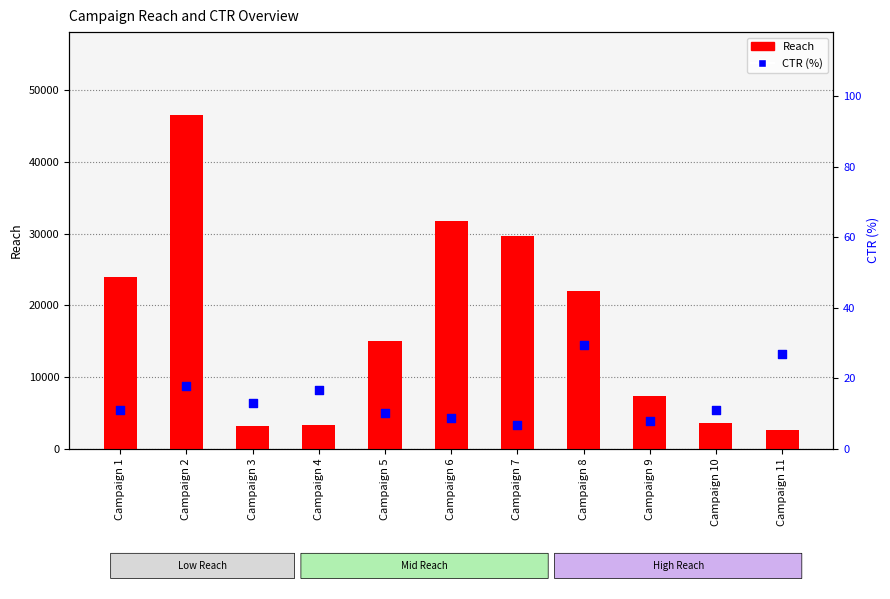

What are all the series names shown in the legend?

Reach, CTR (%)